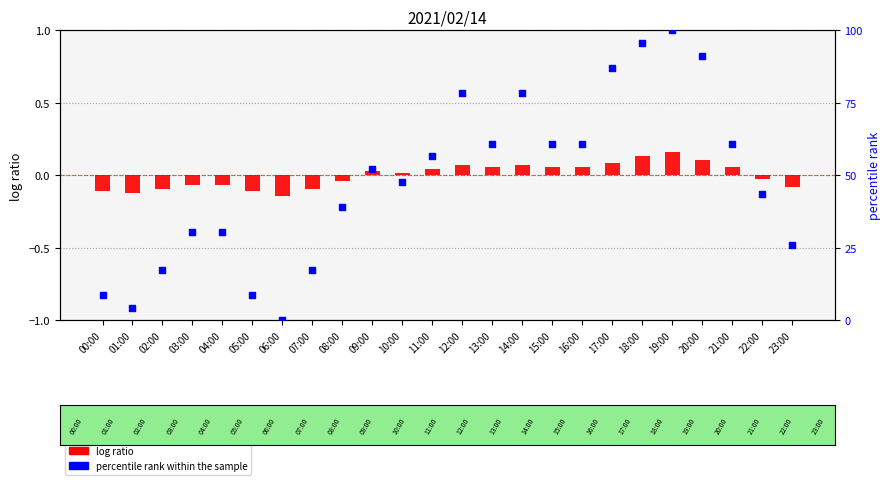

Is the value of percentile rank within the sample at 07:00 greater than the value of 当日実績(万kW) (log ratio) at 07:00?

Yes